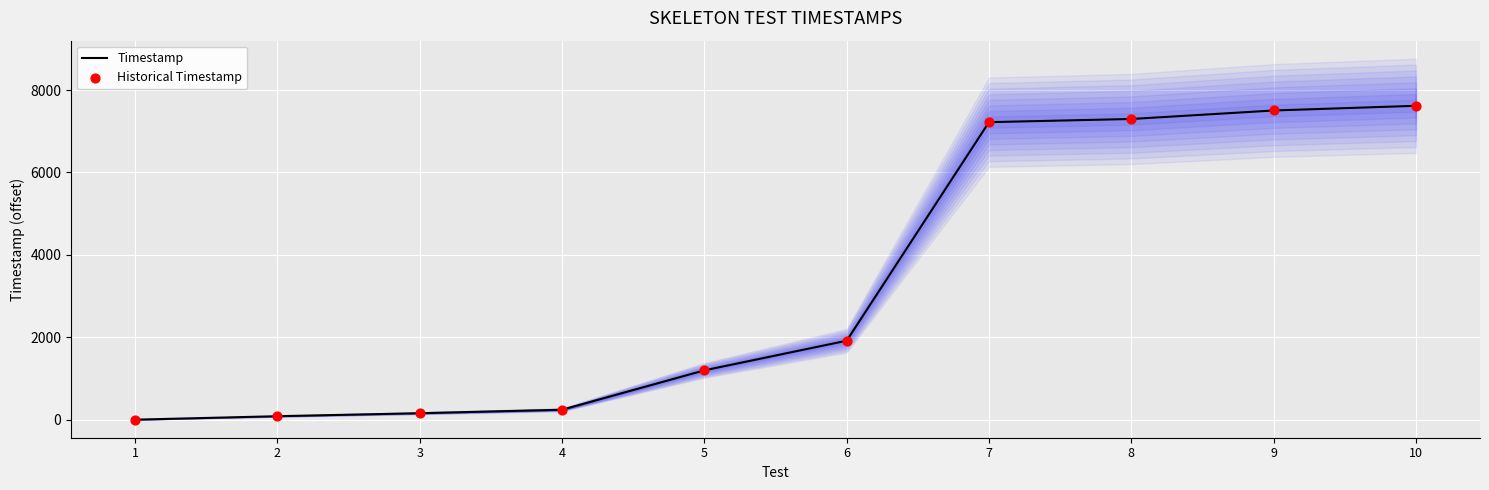

Which series contains the lowest Y value?

Timestamp